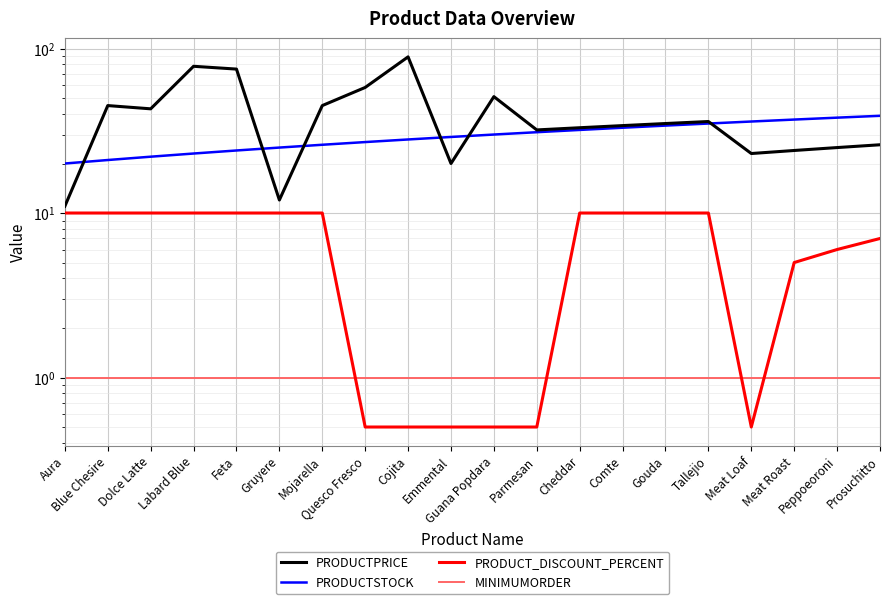

What is the label of the 14th point from the left?

Comte